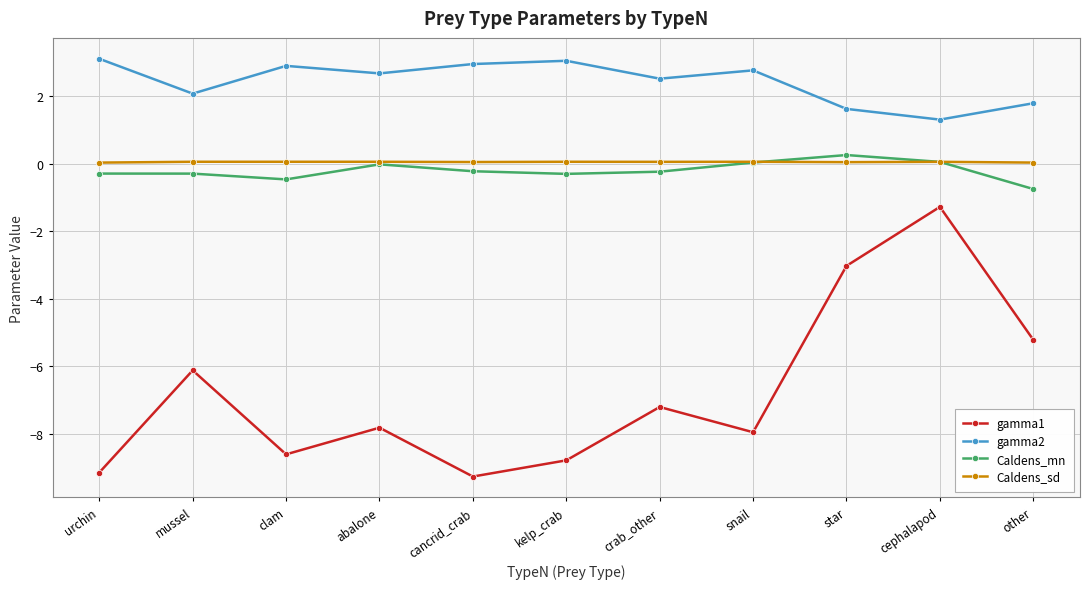

The gamma1 series shows -2.9 at clam. True or false?

False